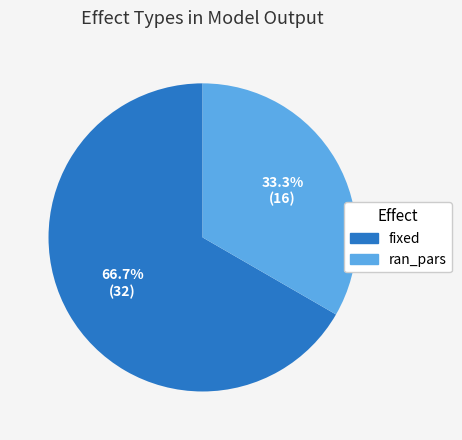

Count the number of slices in the pie.

2